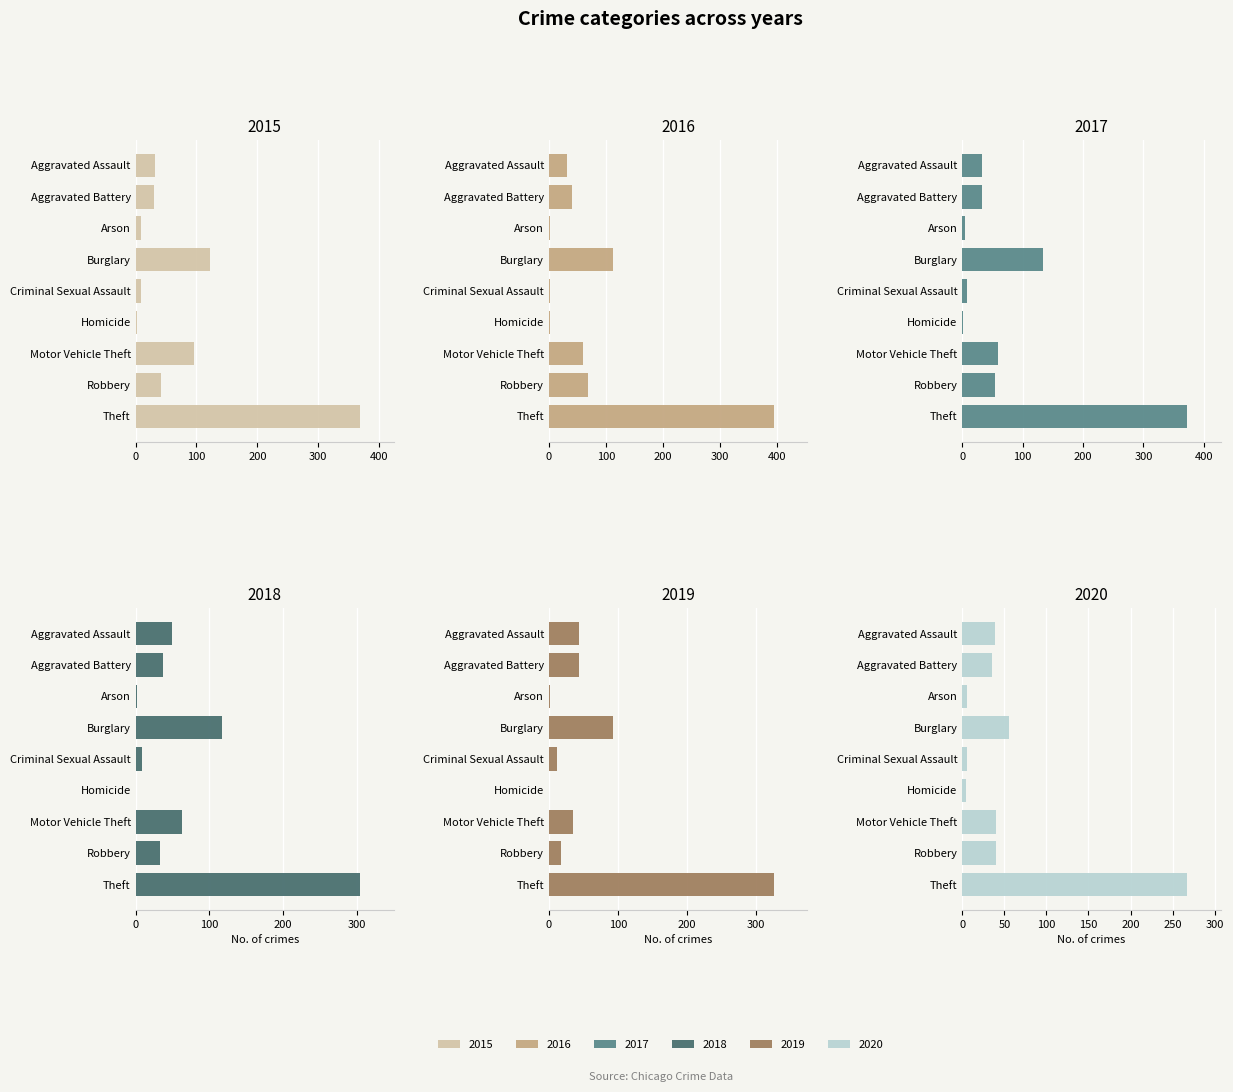

What is the value of the 2020 bar at the 3rd from the left?

6